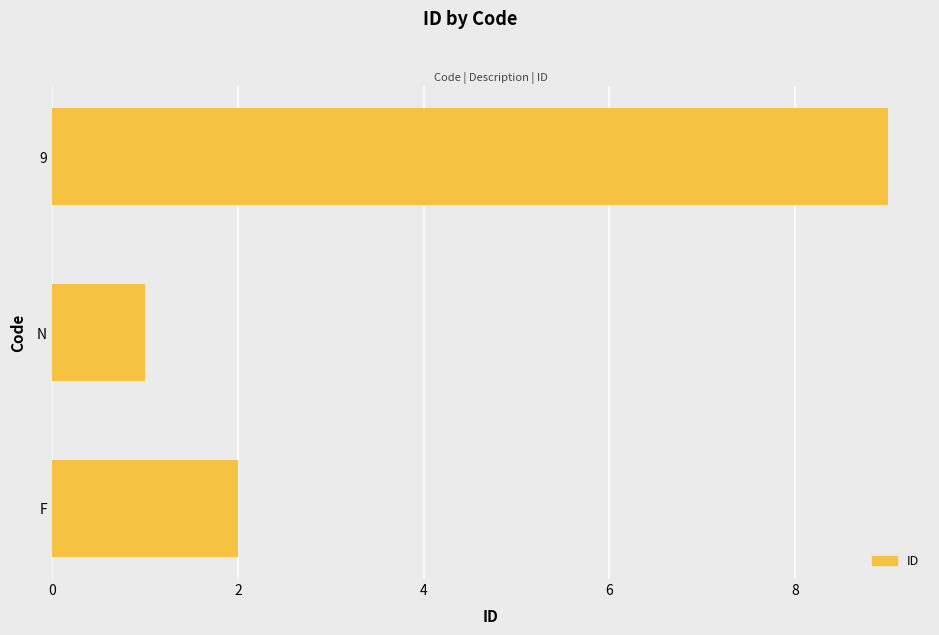

The value at F is 2. True or false?

True